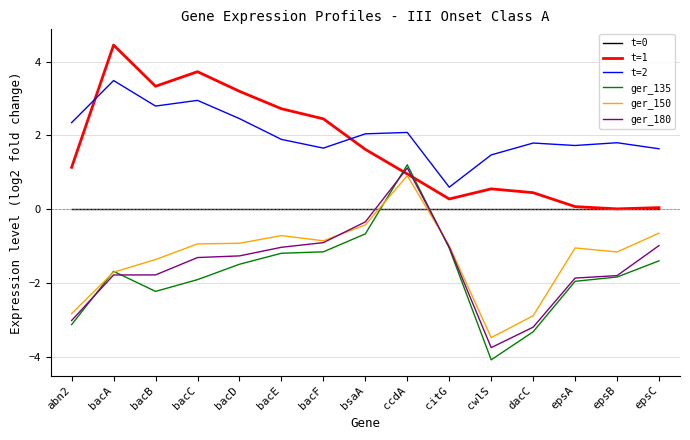

What is the difference between the maximum and second lowest values in the ger_180 series?

4.3